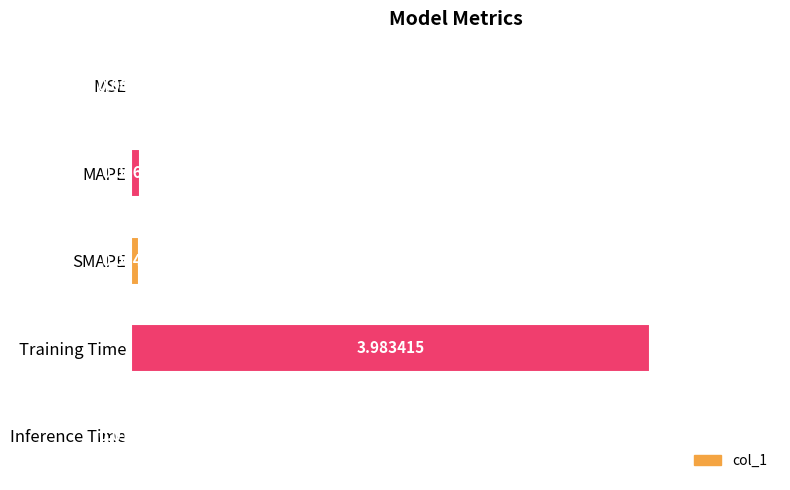

Between MAPE and SMAPE, which is larger?

MAPE